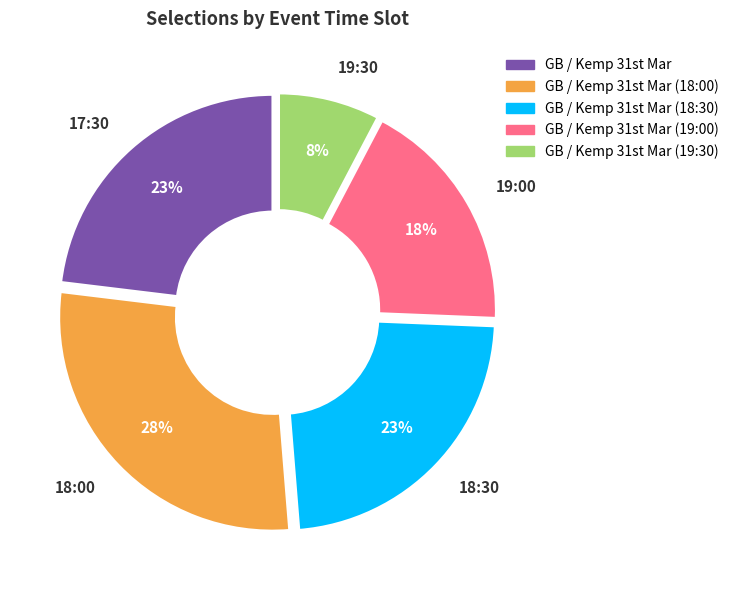

How many slices are in this pie chart?

5